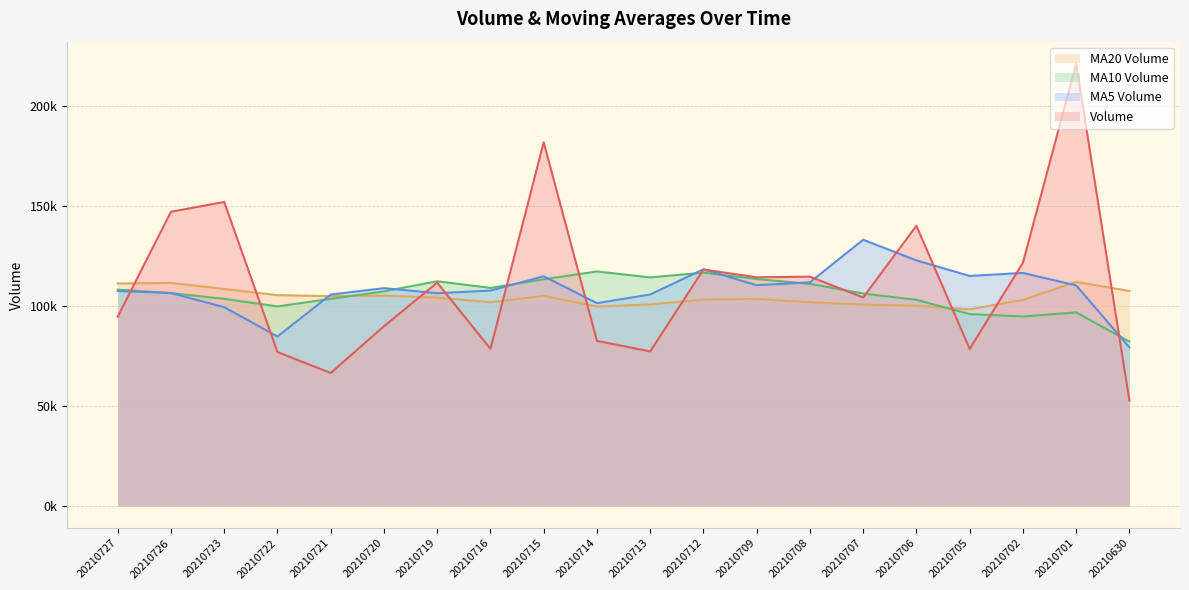

Rank the series by their maximum value, from lowest to highest.

MA20 Volume, MA10 Volume, MA5 Volume, Volume